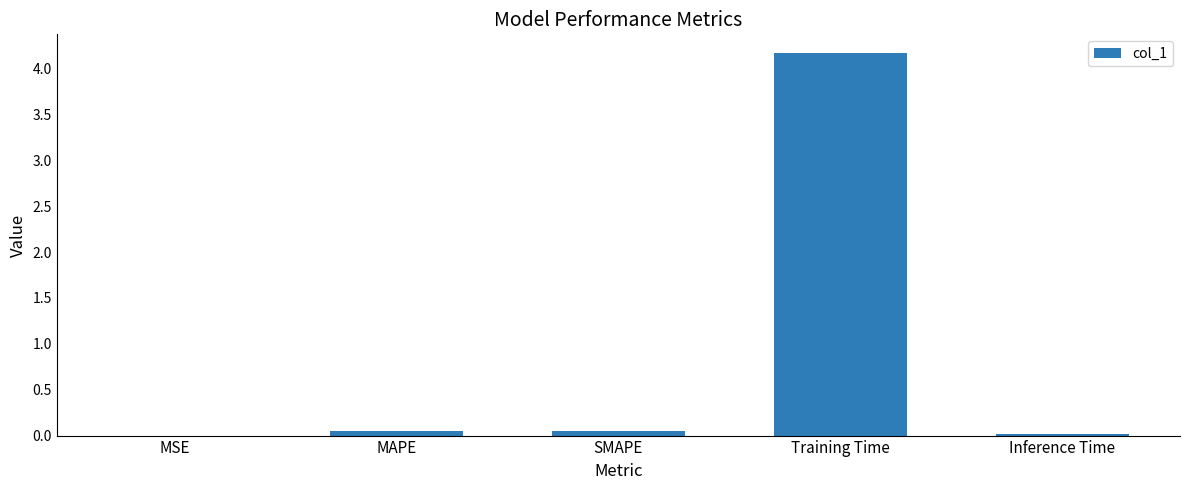

The chart shows a value of 0.0 at MSE. True or false?

True